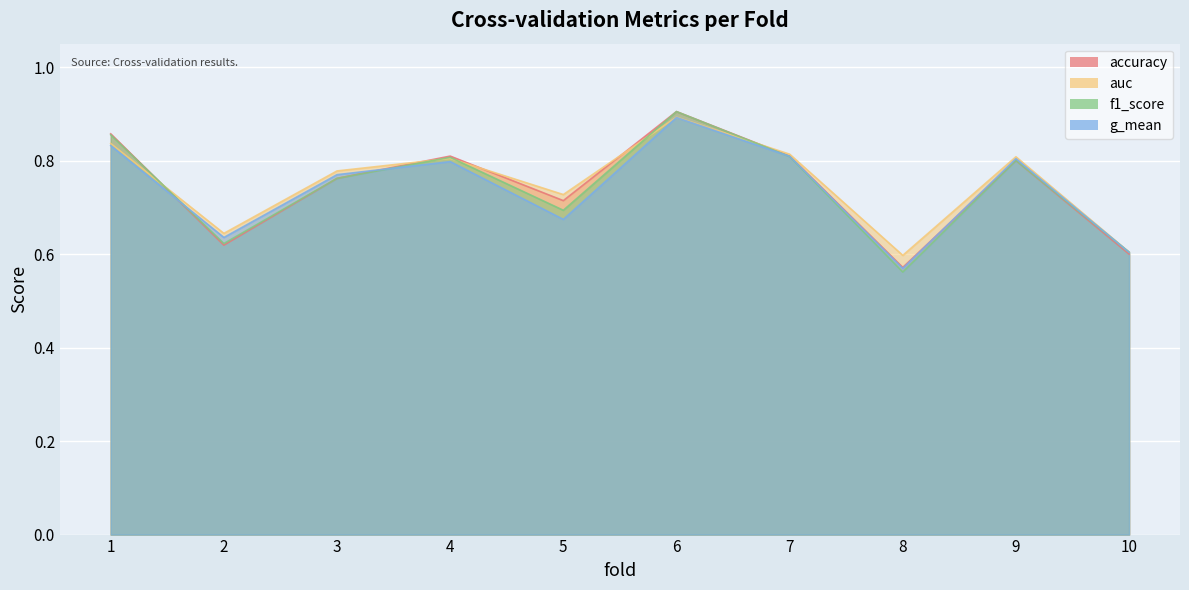

Reading left to right, extract all data points from this chart.

accuracy: 0.9	0.6	0.8	0.8	0.7	0.9	0.8	0.6	0.8	0.6
auc: 0.8	0.6	0.8	0.8	0.7	0.9	0.8	0.6	0.8	0.6
f1_score: 0.9	0.6	0.8	0.8	0.7	0.9	0.8	0.6	0.8	0.6
g_mean: 0.8	0.6	0.8	0.8	0.7	0.9	0.8	0.6	0.8	0.6